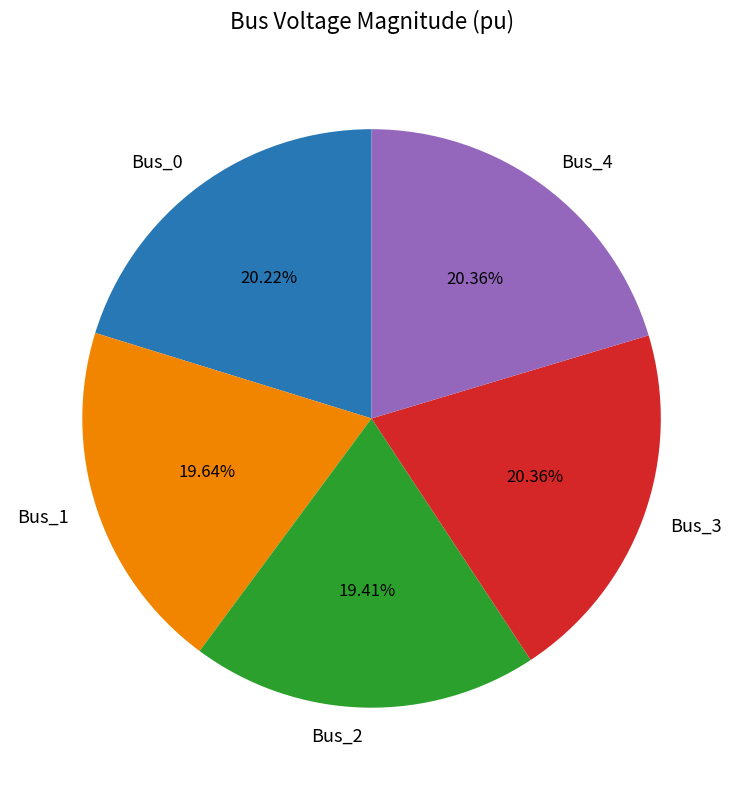

How many slices are in this pie chart?

5